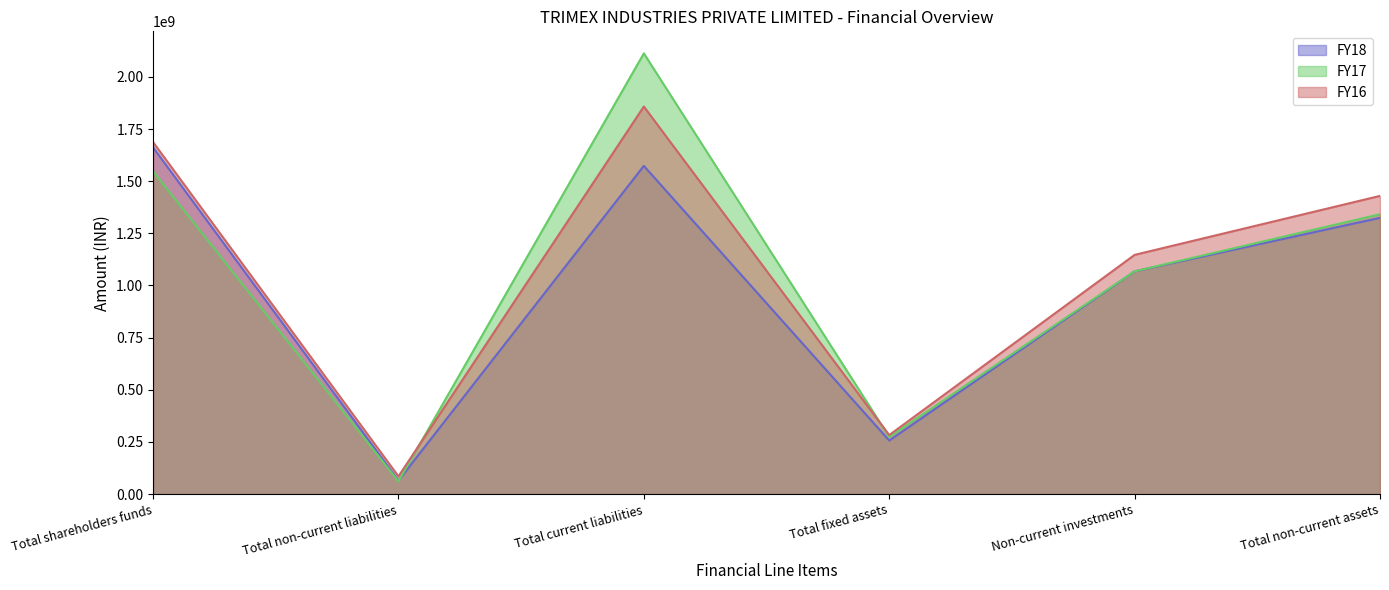

Between which two adjacent categories do FY16 and FY17 first intersect?

Total non-current liabilities and Total current liabilities